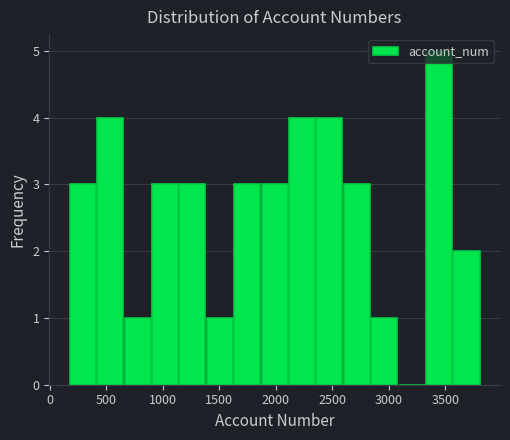

Reading left to right, list every bar in this chart as the range it spans on the x-axis followed by its height. Neither the bar edges nor the heights are printed on the chart, so give them approximately, as read against the axes.

150 to 400: 3
400 to 650: 4
650 to 900: 1
900 to 1150: 3
1150 to 1400: 3
1400 to 1650: 1
1650 to 1850: 3
1850 to 2100: 3
2100 to 2350: 4
2350 to 2600: 4
2600 to 2850: 3
2850 to 3100: 1
3100 to 3300: 0
3300 to 3550: 5
3550 to 3800: 2